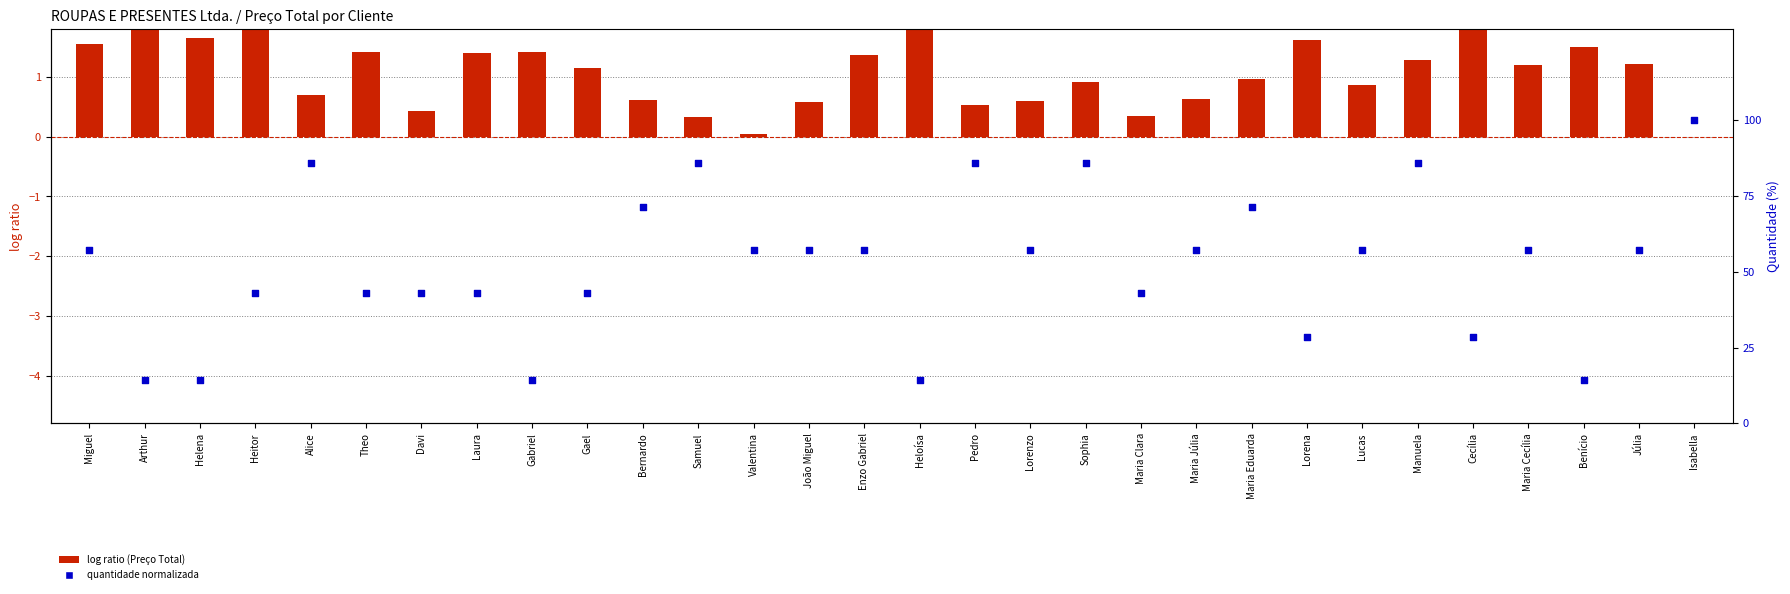

Which series has the widest spread of Y values?

quantidade normalizada